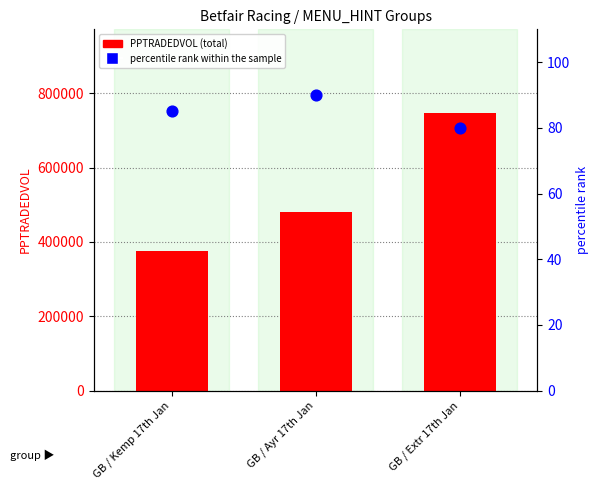

What are all the series names shown in the legend?

PPTRADEDVOL, percentile rank within the sample